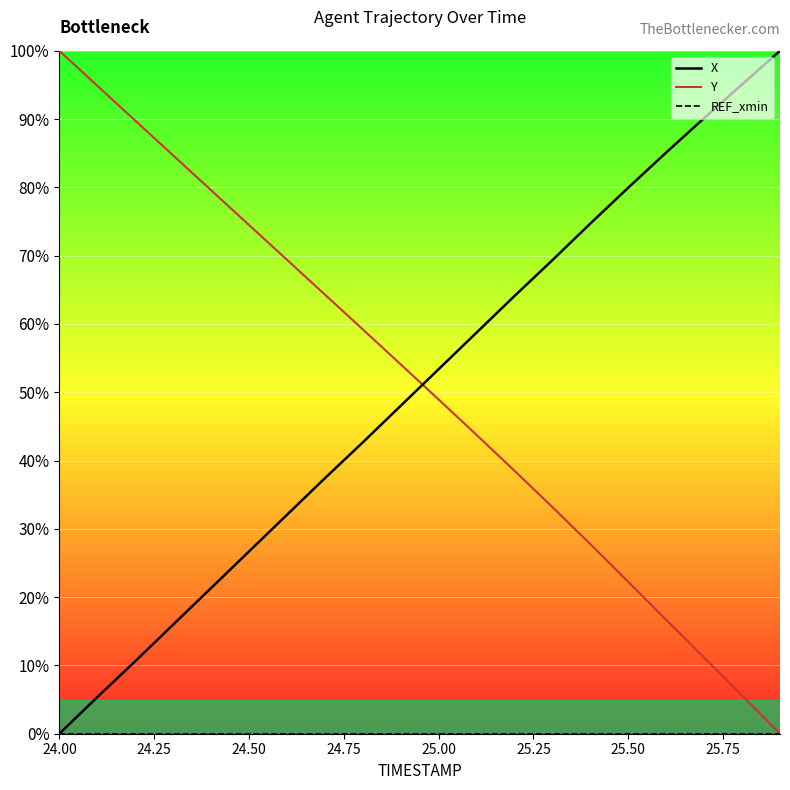

What position from the right is 25.00?

10